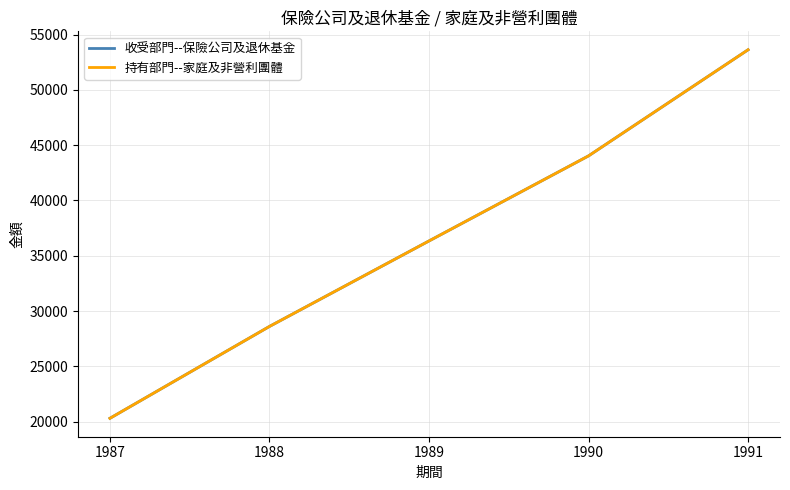

Reading left to right, extract all data points from this chart.

收受部門--保險公司及退休基金: 1987=20312	1988=28615	1989=36341	1990=44031	1991=53622
持有部門--家庭及非營利團體: 1987=20312	1988=28615	1989=36341	1990=44031	1991=53622